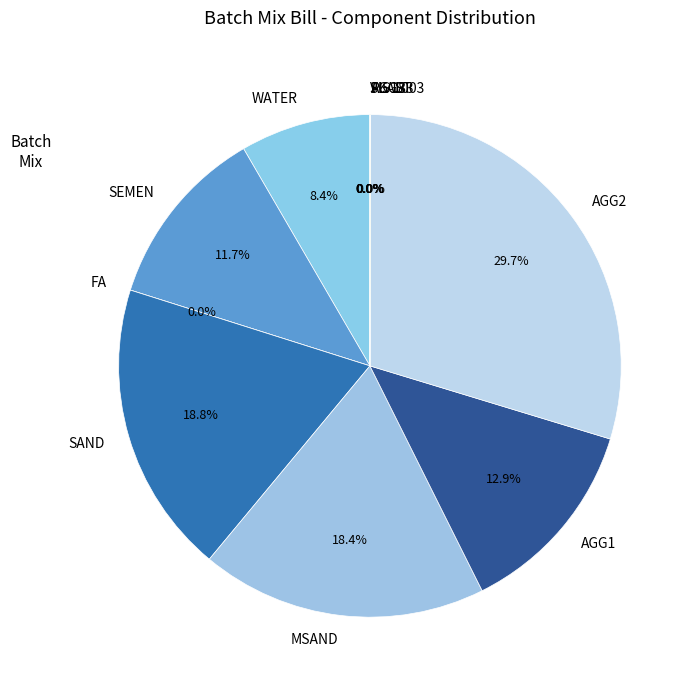

Is SEMEN the majority of the pie?

No